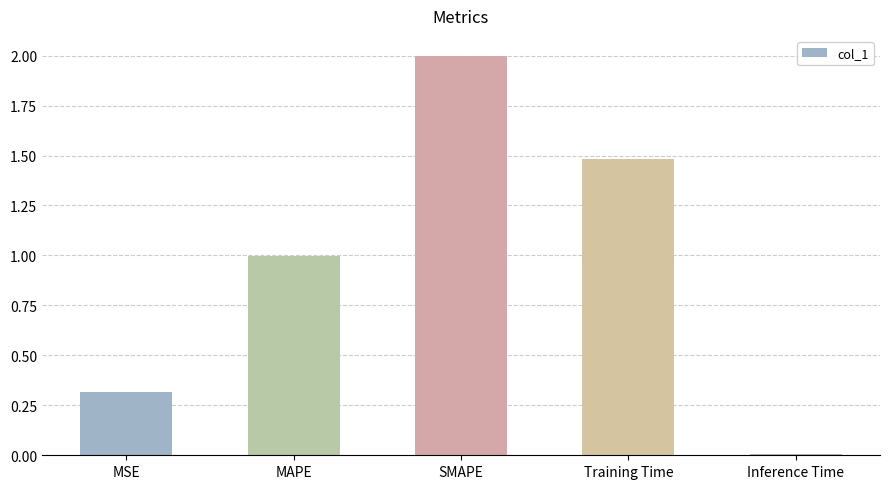

List the labels in order of value, largest first.

SMAPE, Training Time, MAPE, MSE, Inference Time